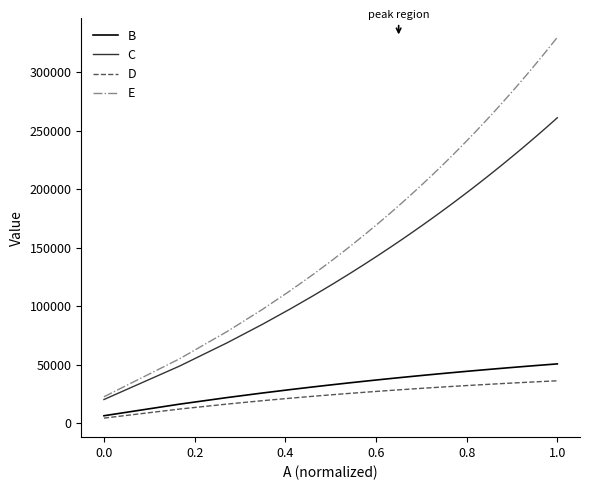

Which series has the widest spread of values?

E